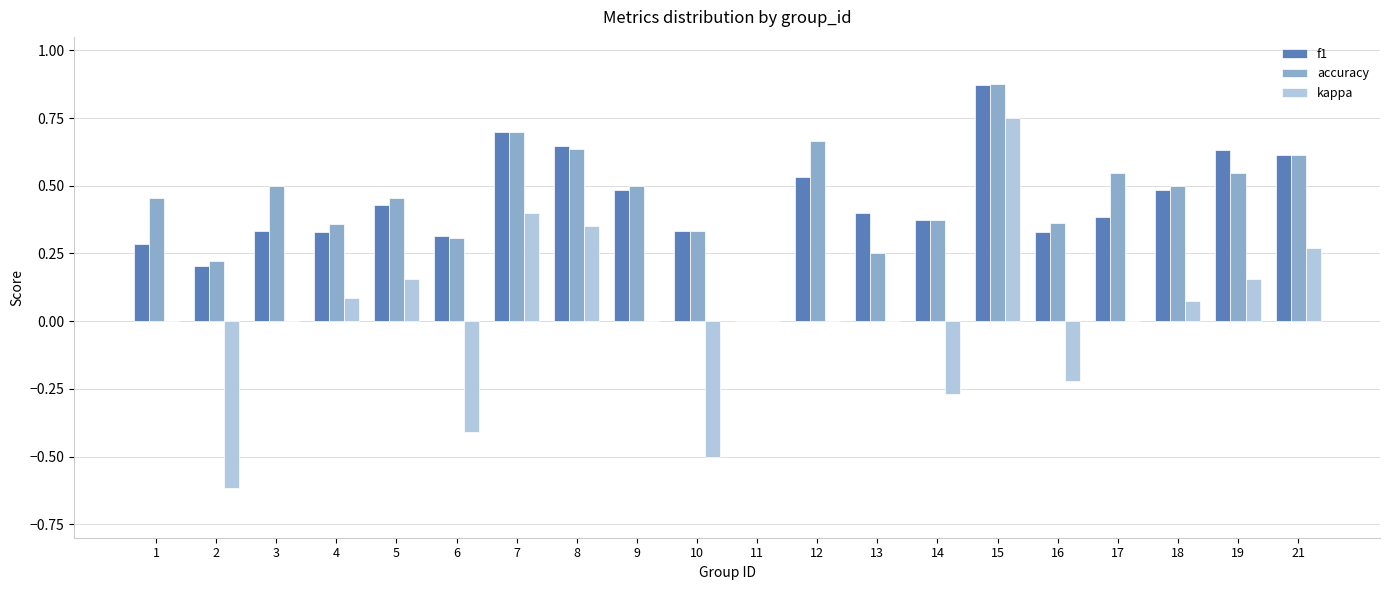

Is the value of kappa at 17 greater than the value of f1 at 18?

No